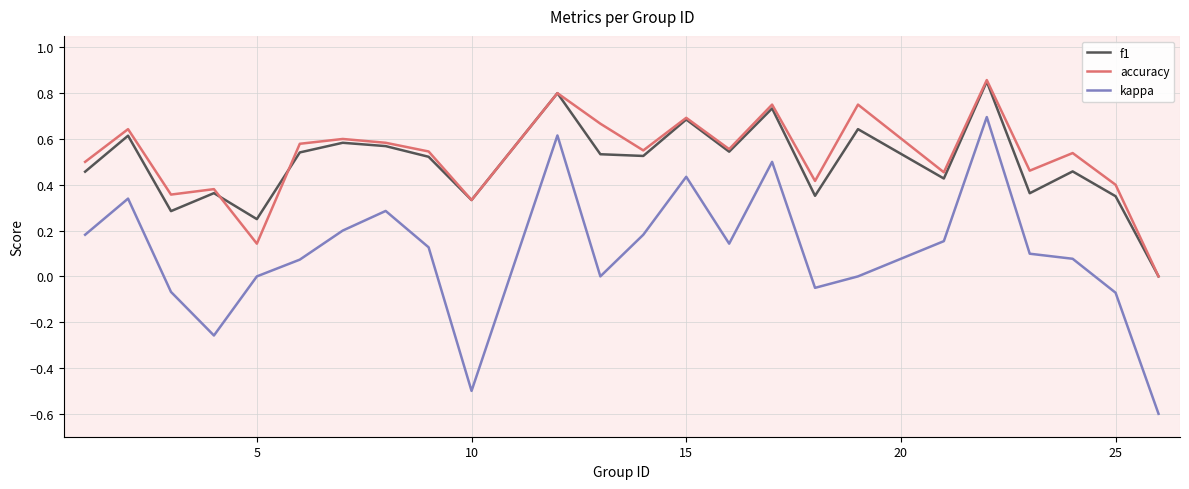

What is the smallest value displayed?

-0.6